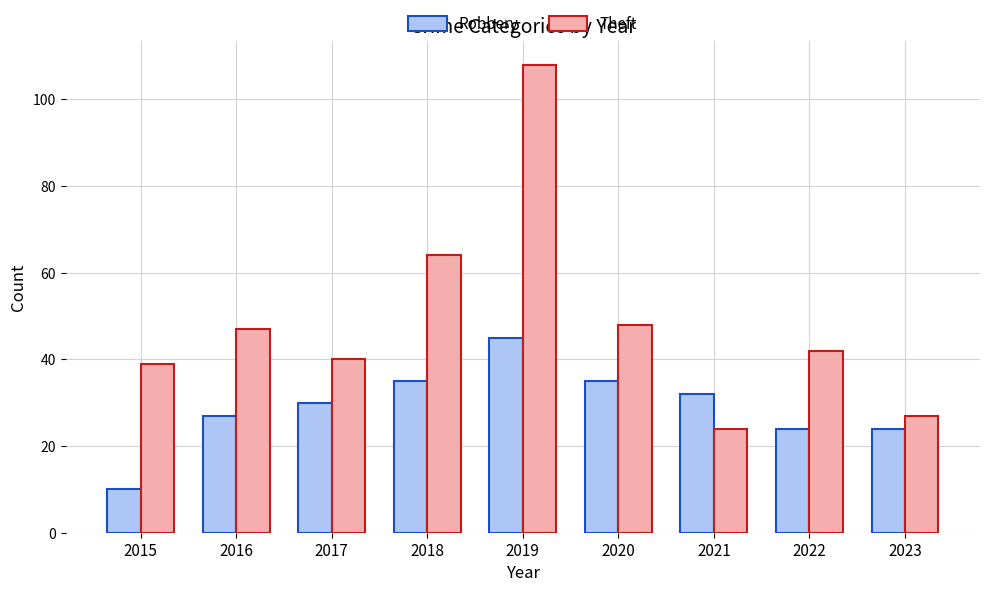

Count the number of categories in the chart.

9